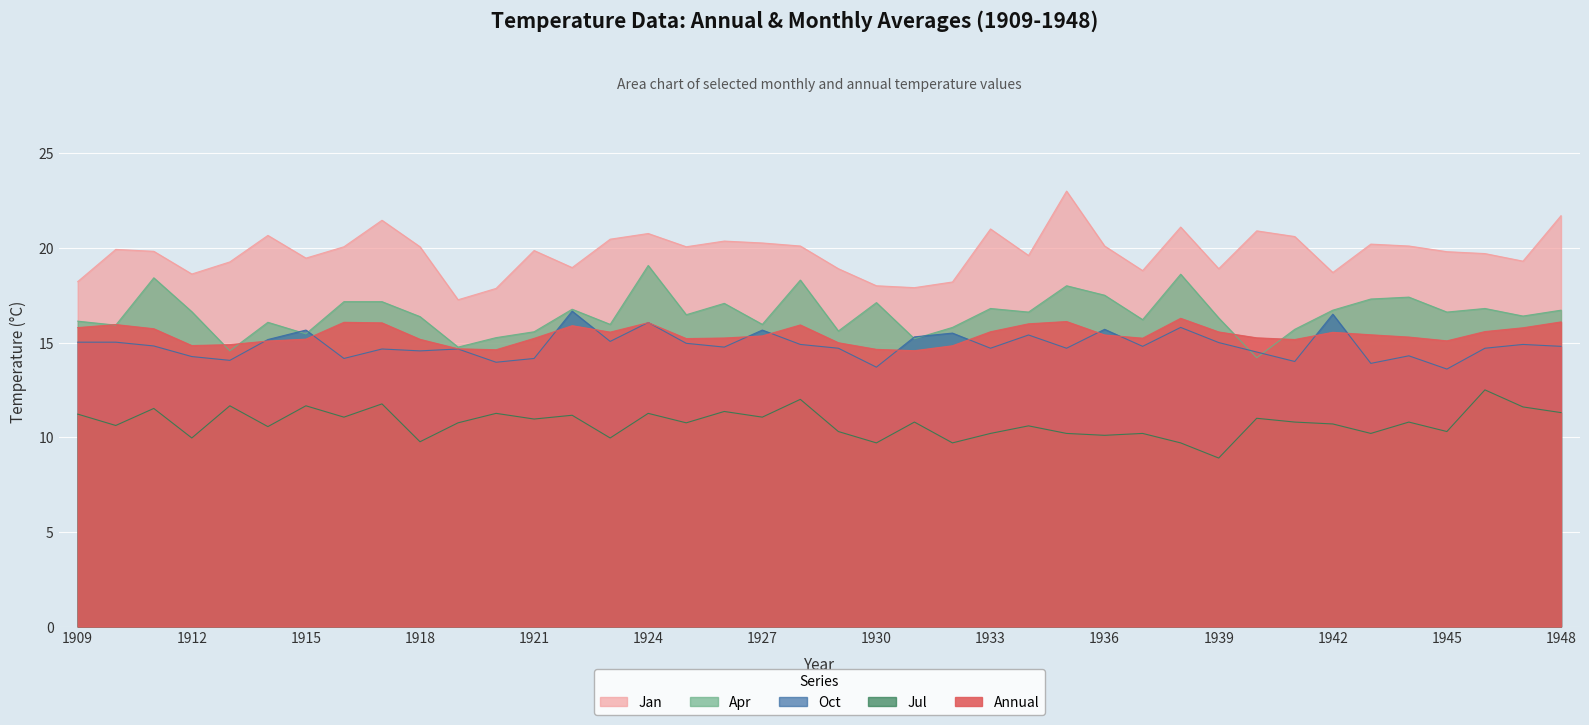

Which series has the largest total across all categories?

Jan